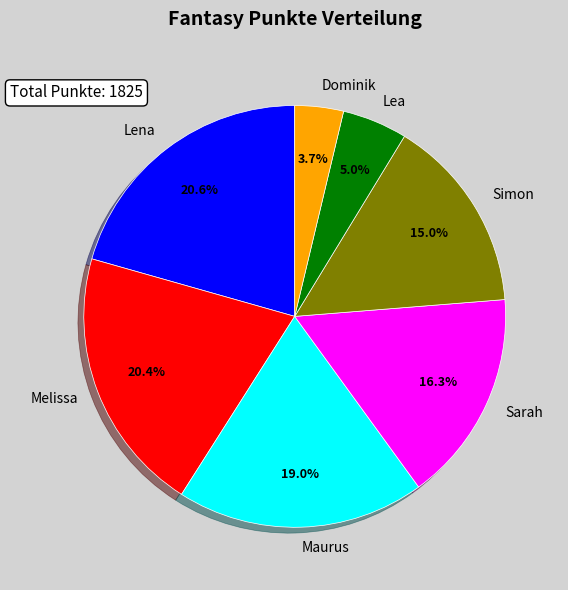

To the nearest percent, what portion does Maurus represent?

19%